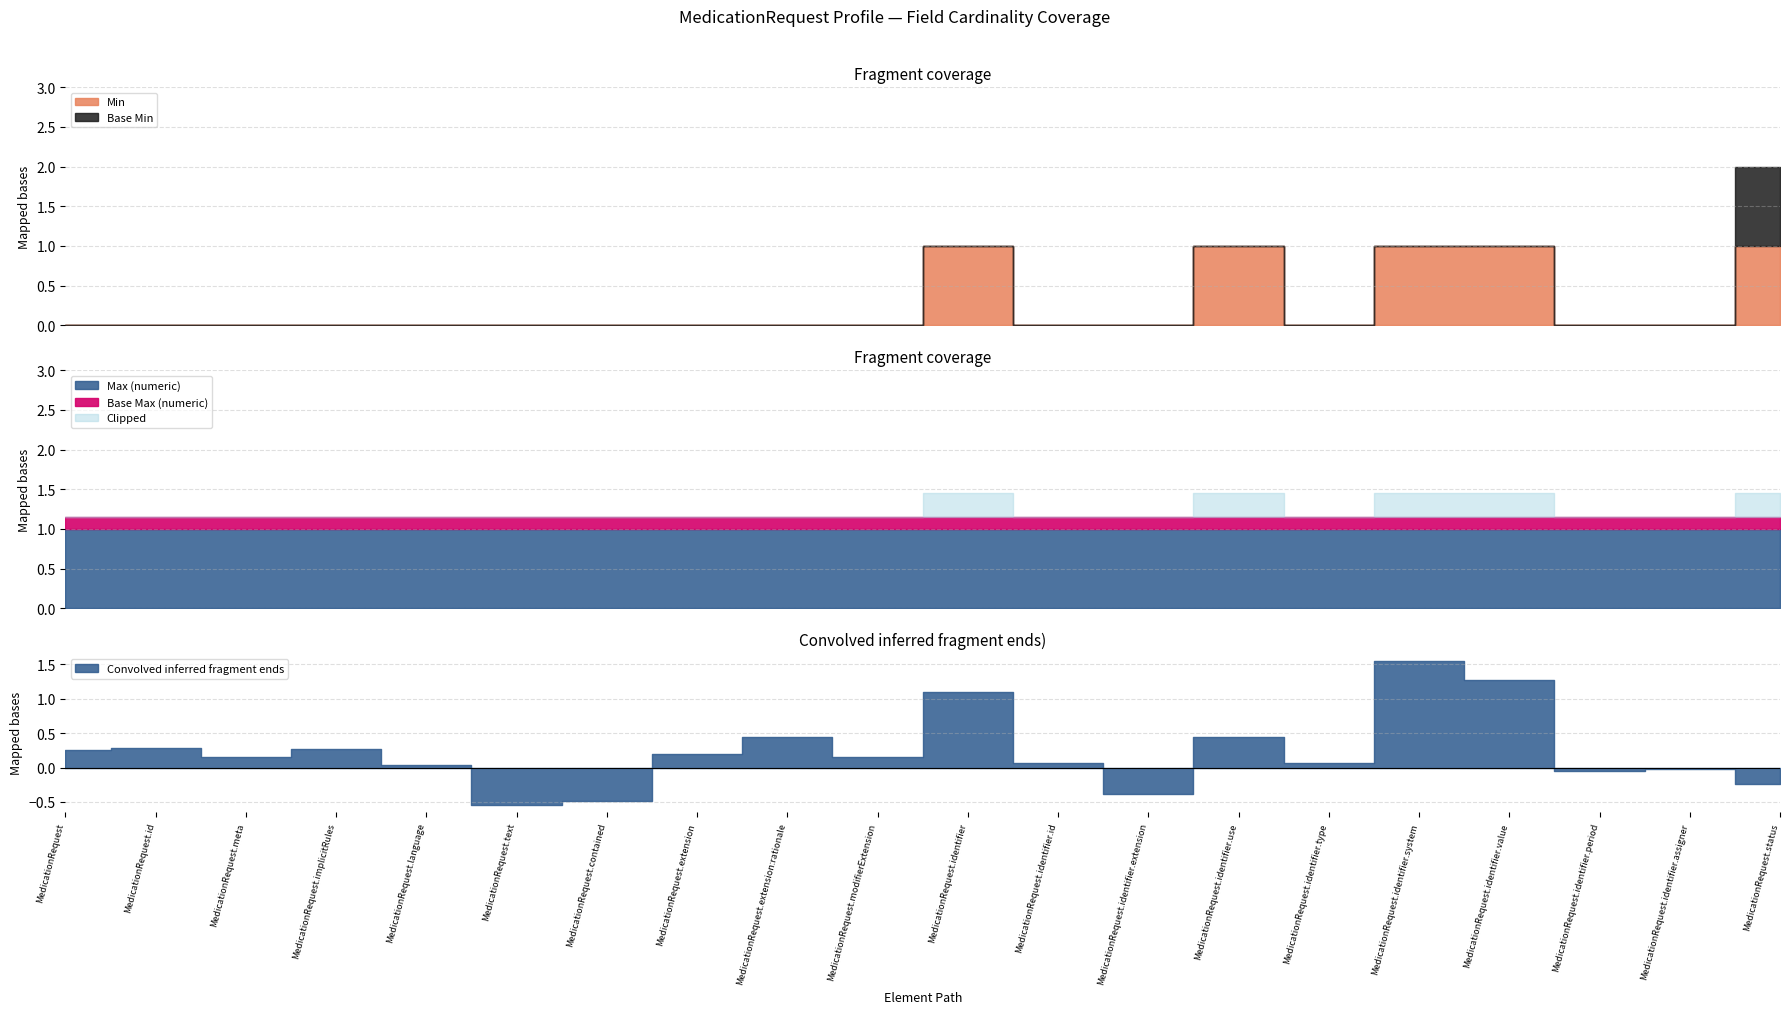

What is the spread (max minus min) of values at MedicationRequest.identifier.period?

1